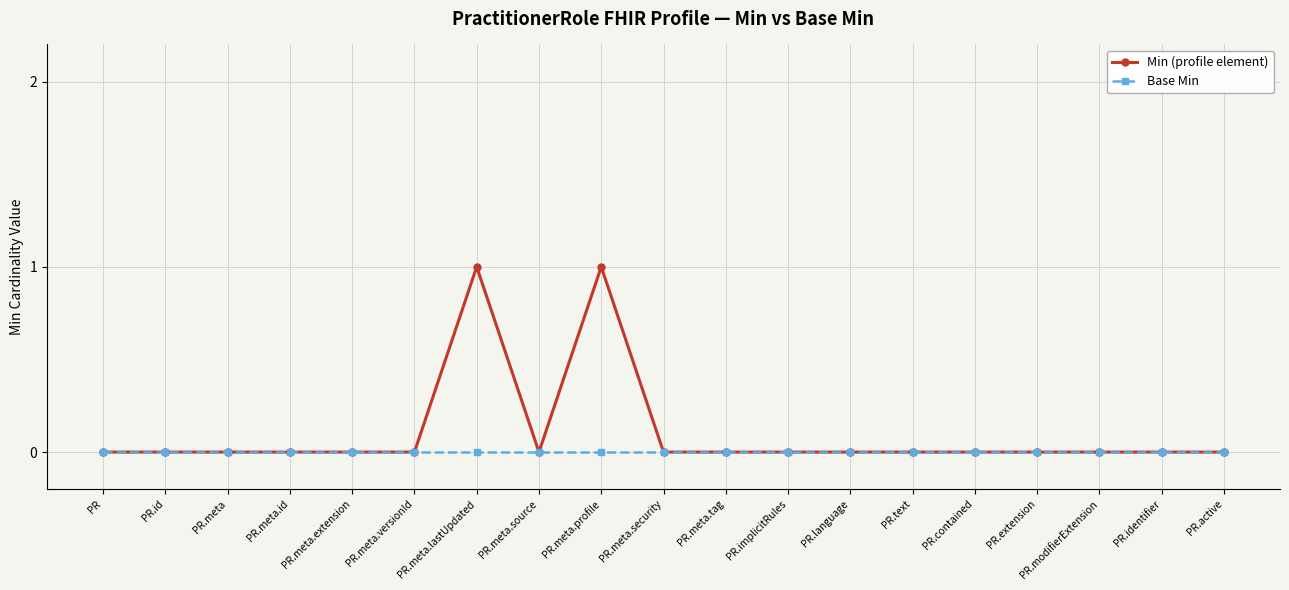

Does the chart display data point markers on the line(s)?

Yes